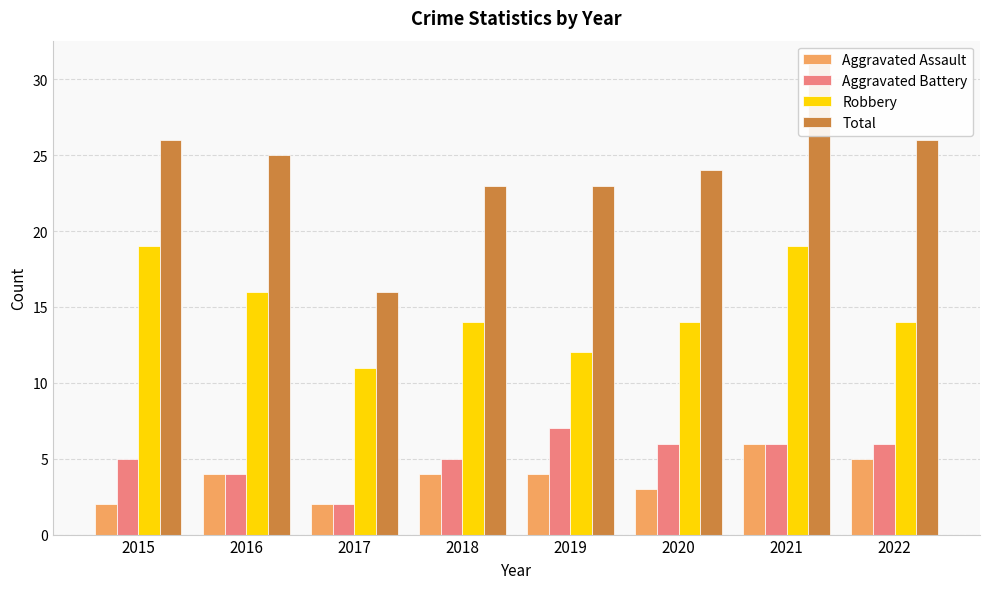

At 2017, list the series in order from smallest to largest.

Aggravated Assault, Aggravated Battery, Robbery, Total